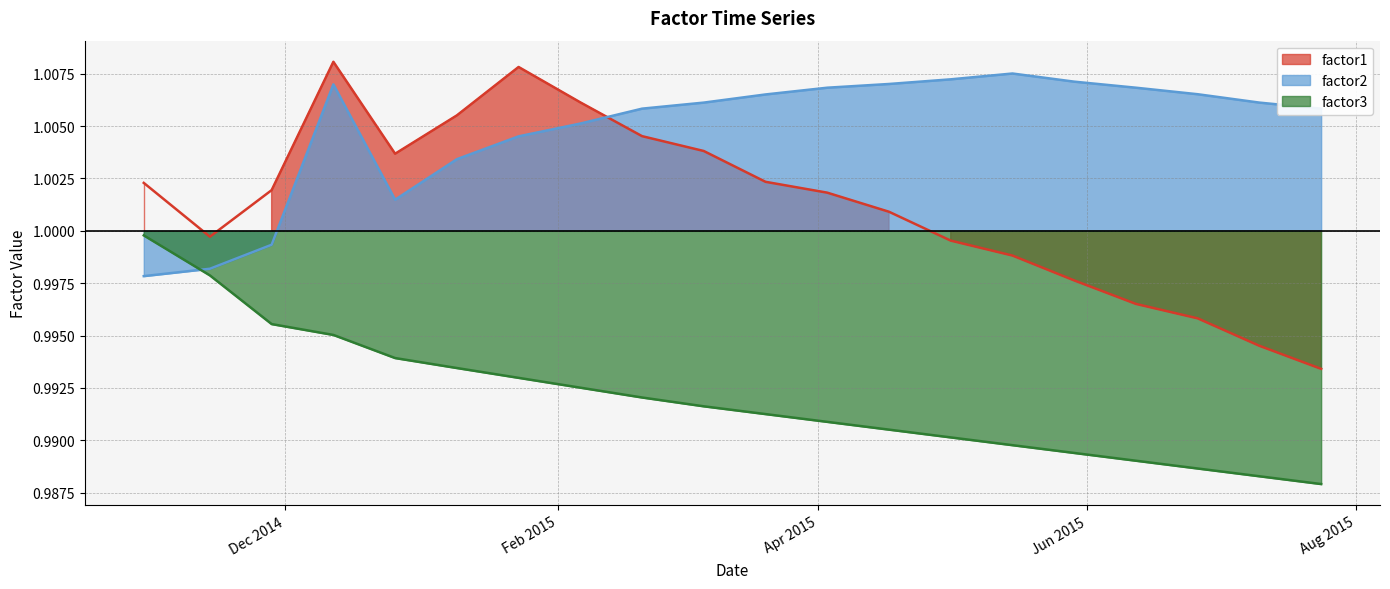

Does the chart have visible grid lines?

Yes